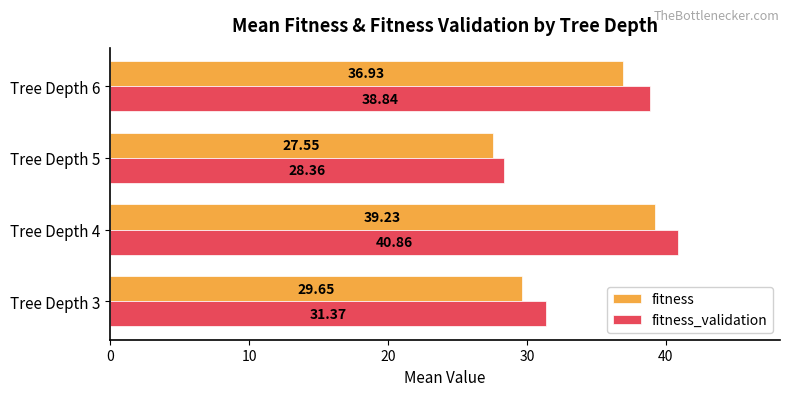

What is the sum of the fitness_validation values at Tree Depth 5 and Tree Depth 6?

67.2